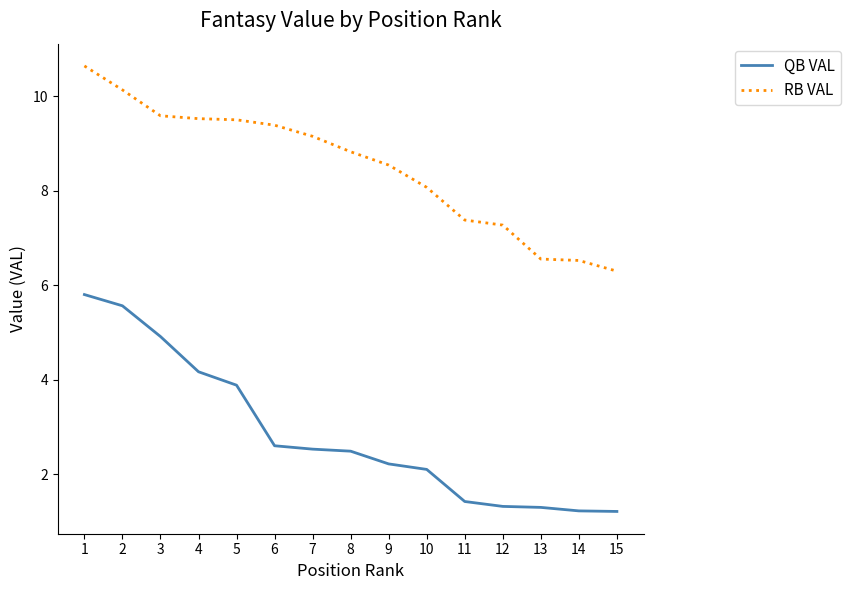

At which category is the sum across all series the highest?

1